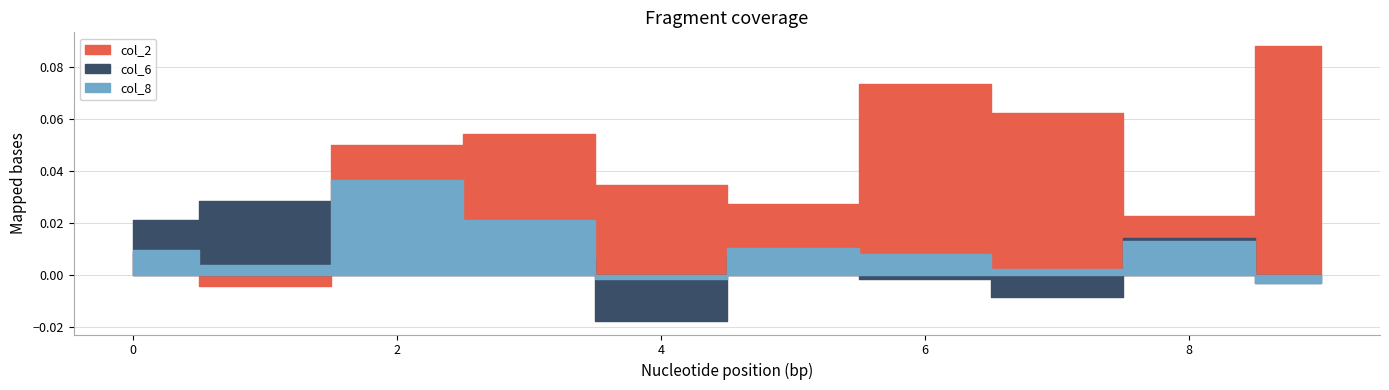

Which series changed the most between 0 and 8?

col_2